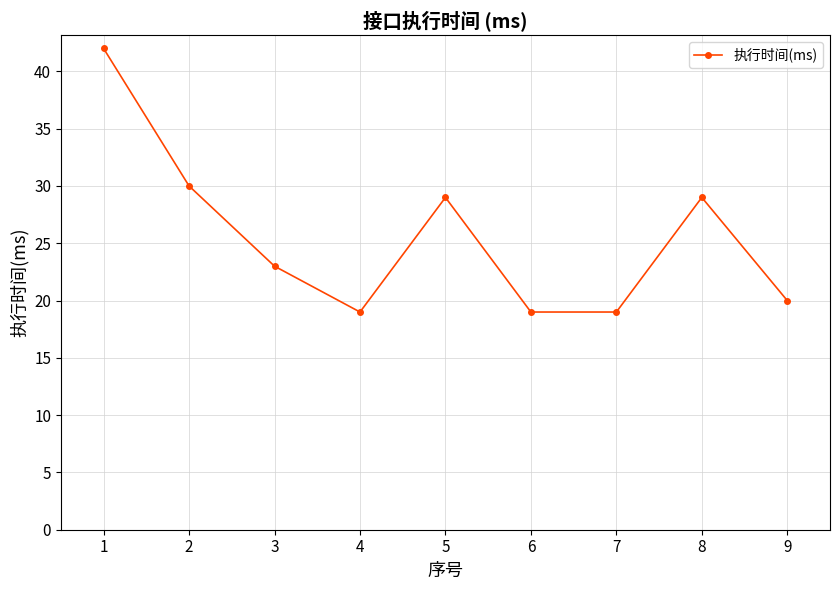

Is it true that the value at 3 is 23?

True